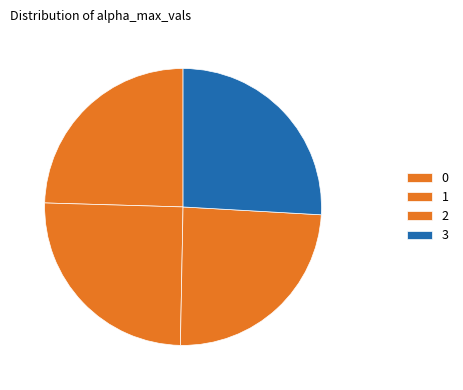

How many slices are in this pie chart?

4